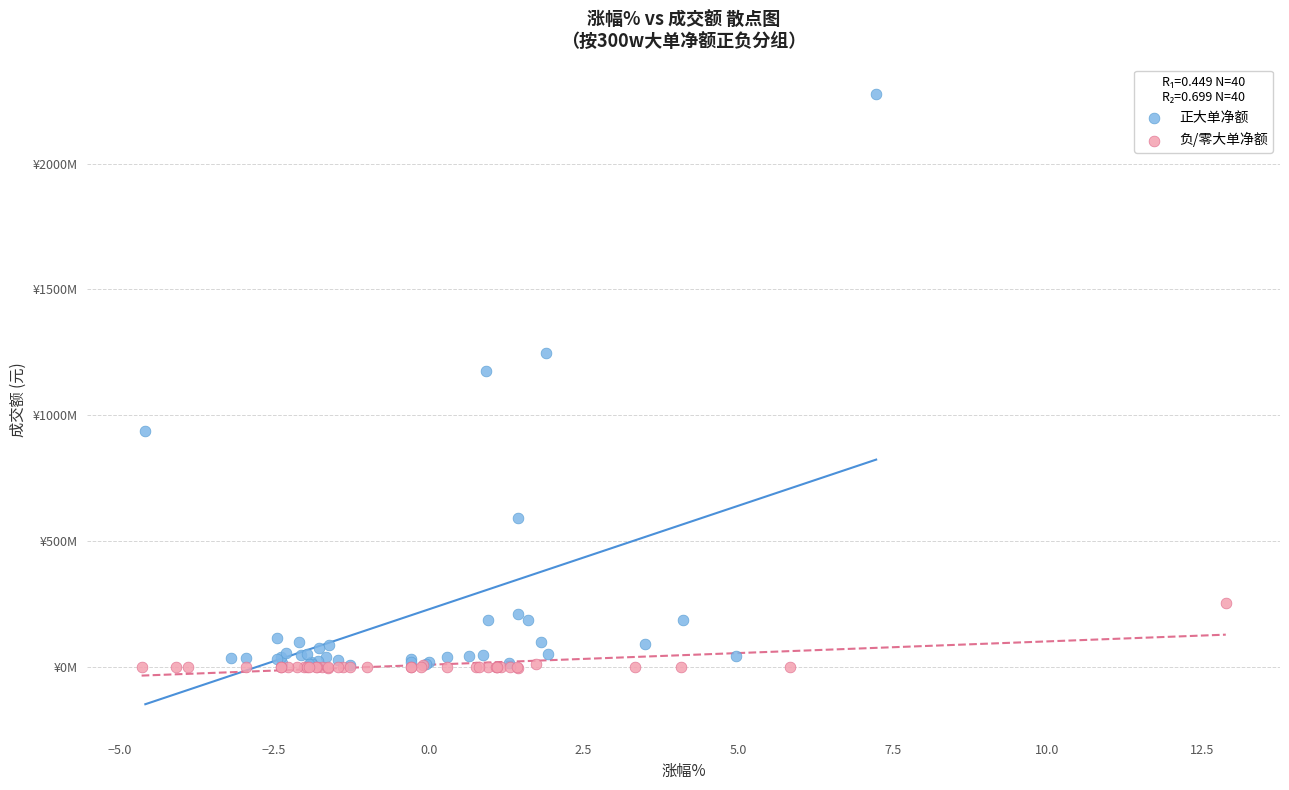

What are all the series names shown in the legend?

正大单净额, 负/零大单净额